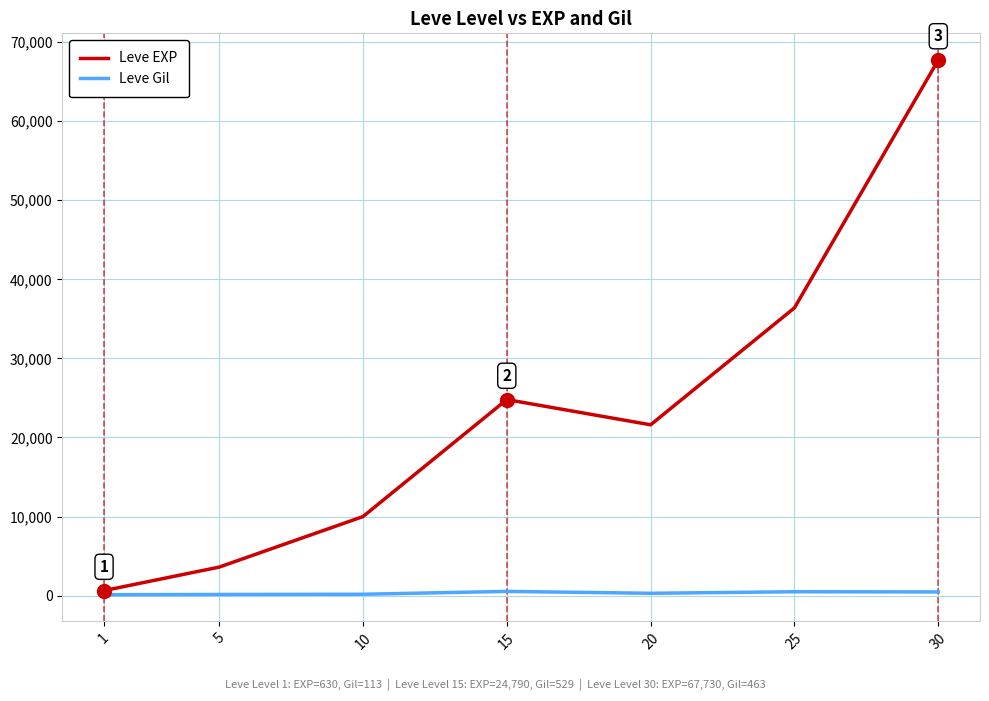

Between 10 and 15, which series saw the biggest shift?

Leve EXP